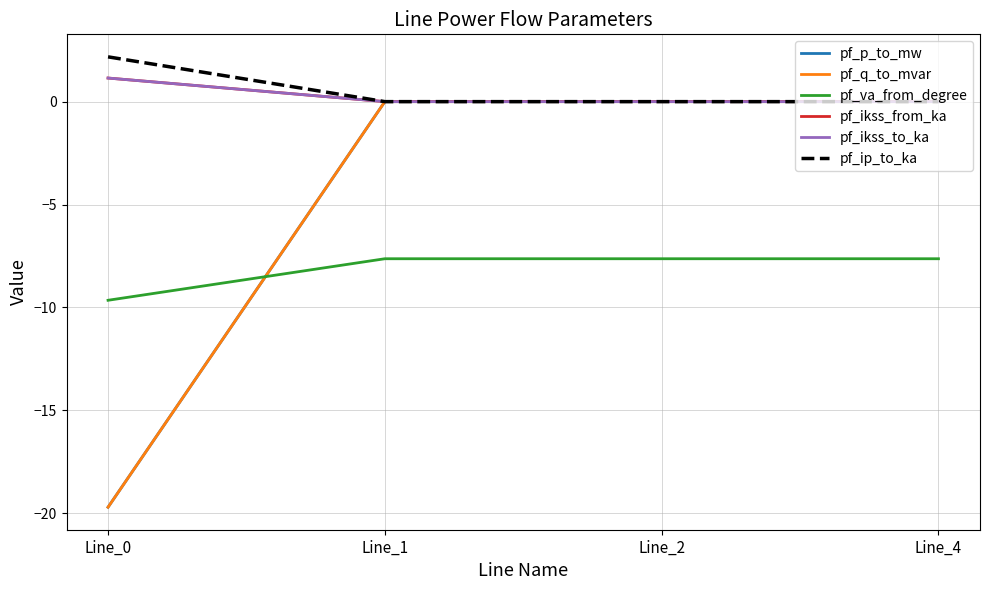

What is the total value across all series at Line_2?

-7.6